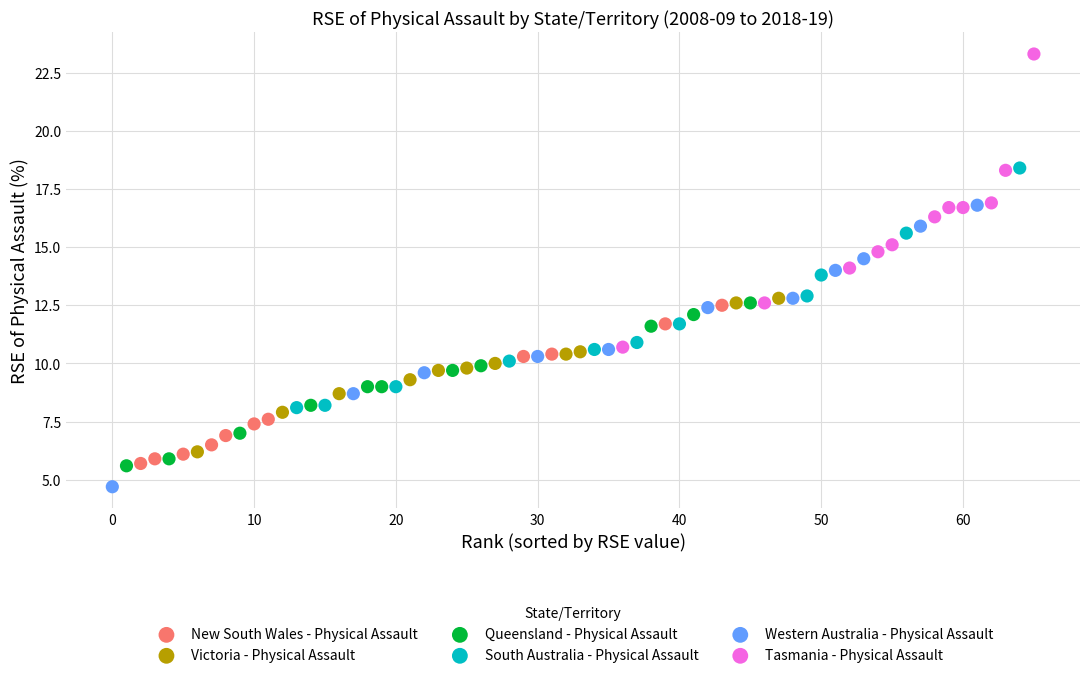

Which series reaches the maximum Y coordinate?

Tasmania - Physical Assault